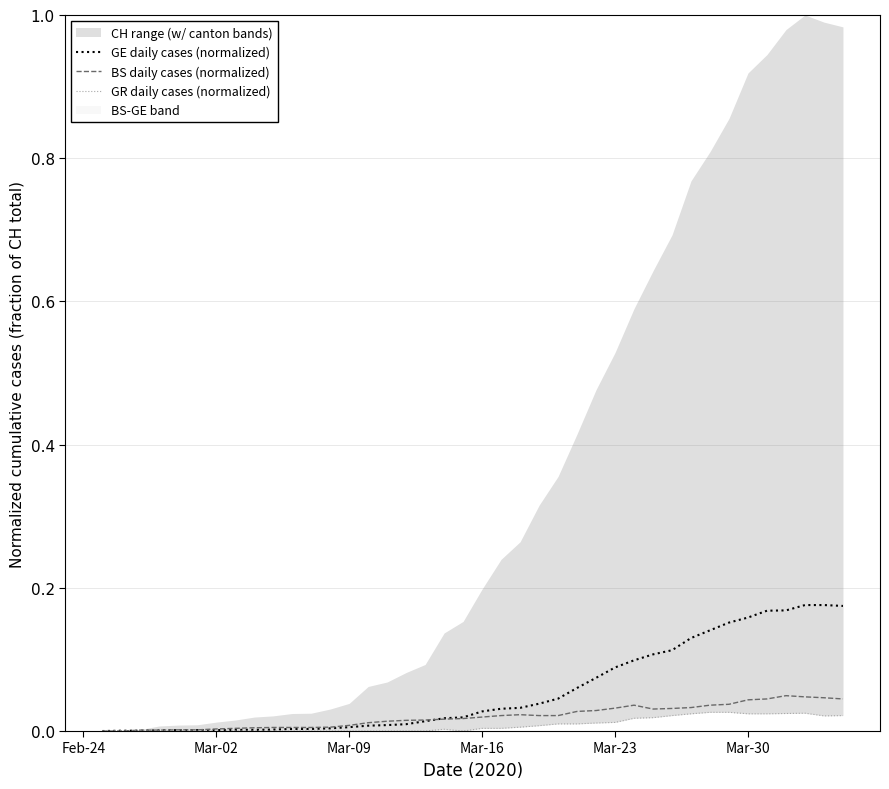

The value of BS daily cases (normalized) at 10 is 0.0. True or false?

False